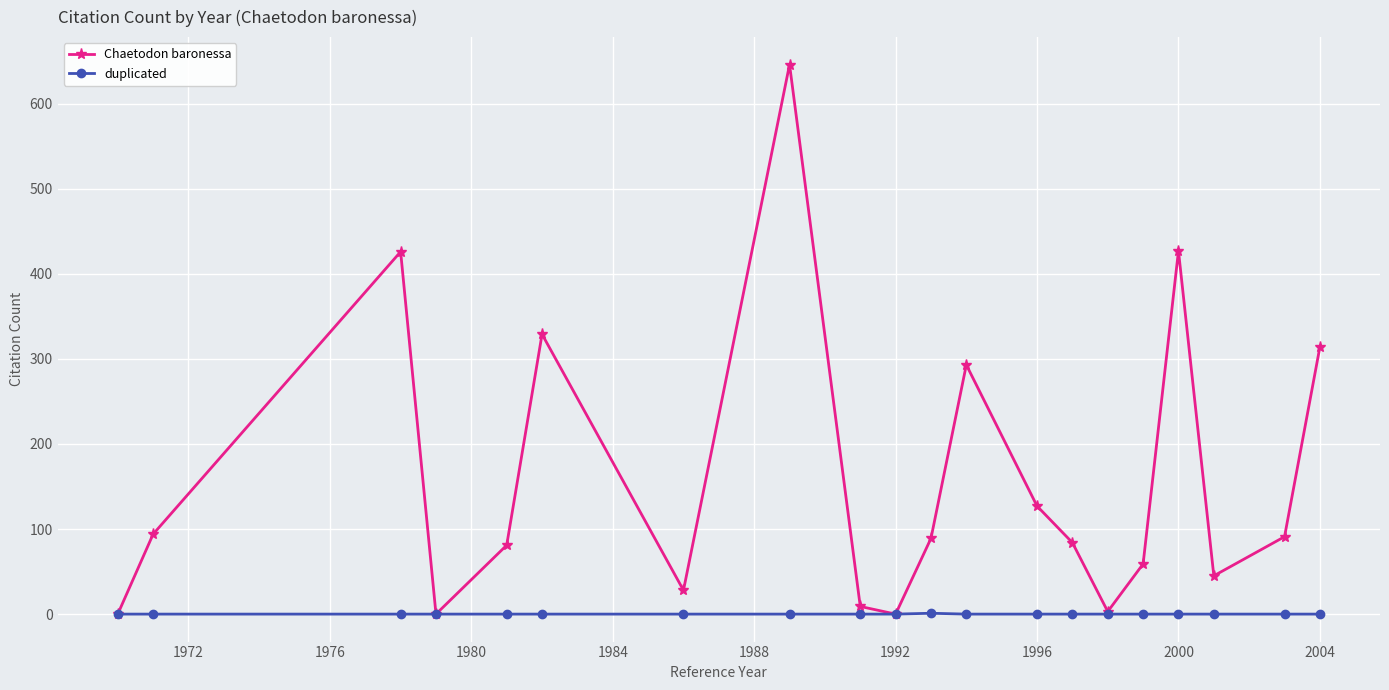

What is the greatest value displayed?

646